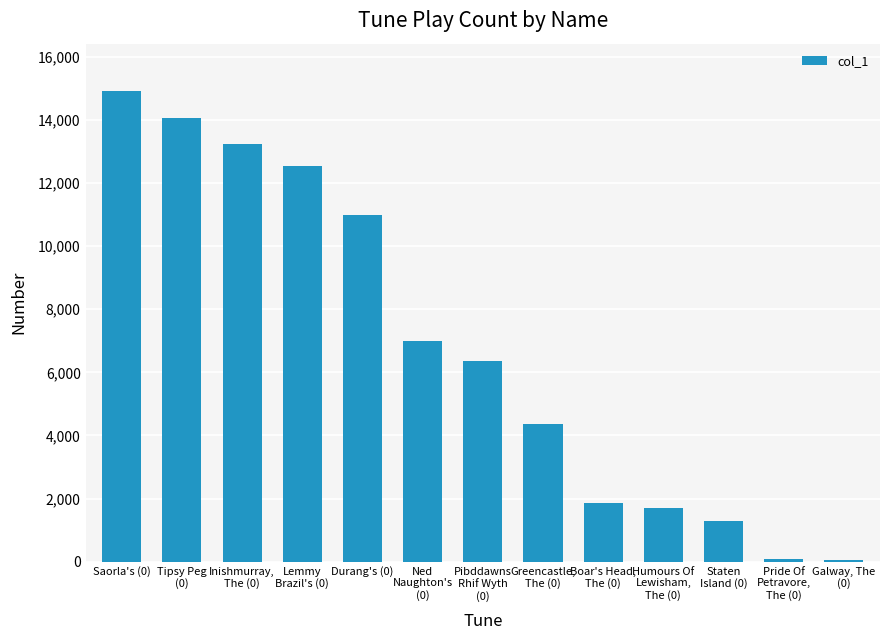

The chart shows a value of 10996 at Durang's (0). True or false?

True